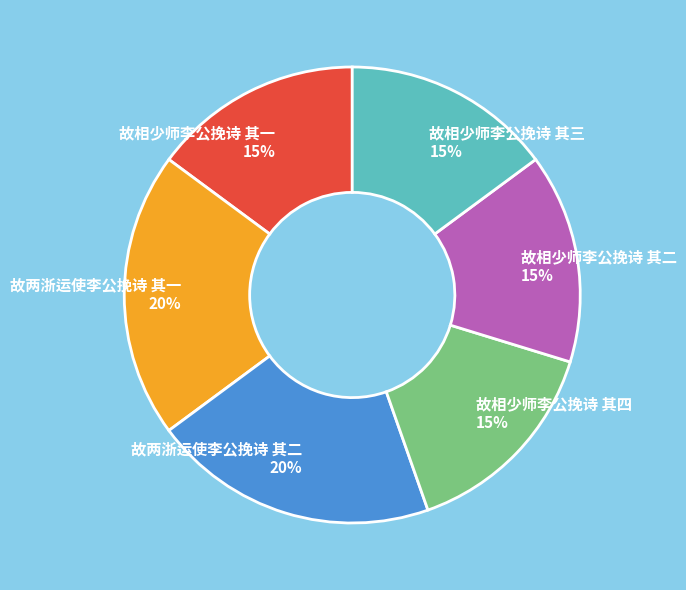

What is the ratio of the value at 故相少师李公挽诗 其一 to the value at 故相少师李公挽诗 其四?

1.0